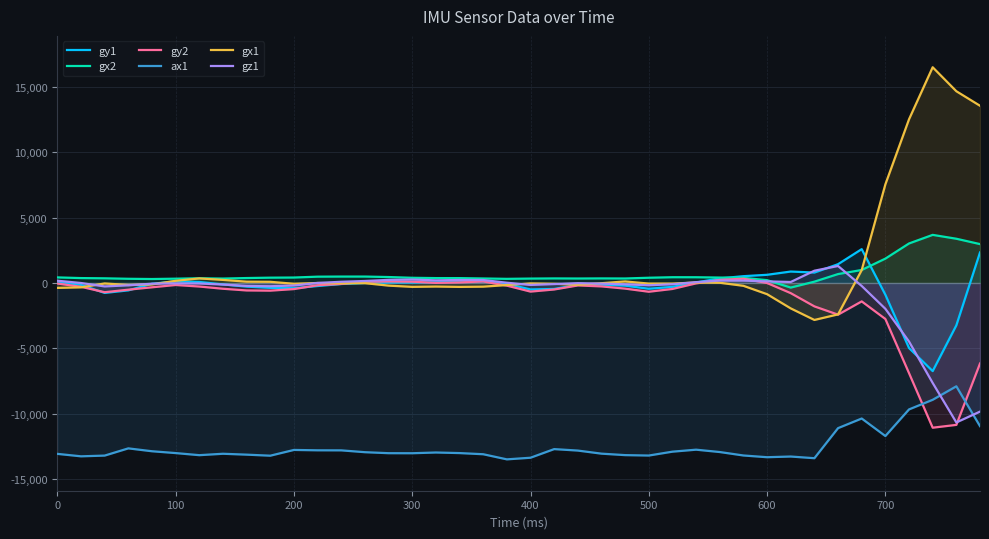

What is the maximum value shown in the chart?

16498